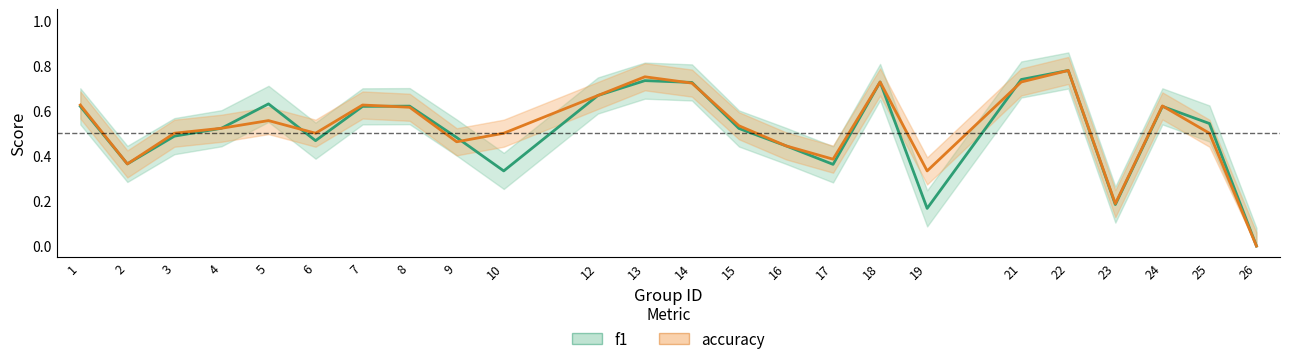

How many values in the f1 series exceed 0?

23